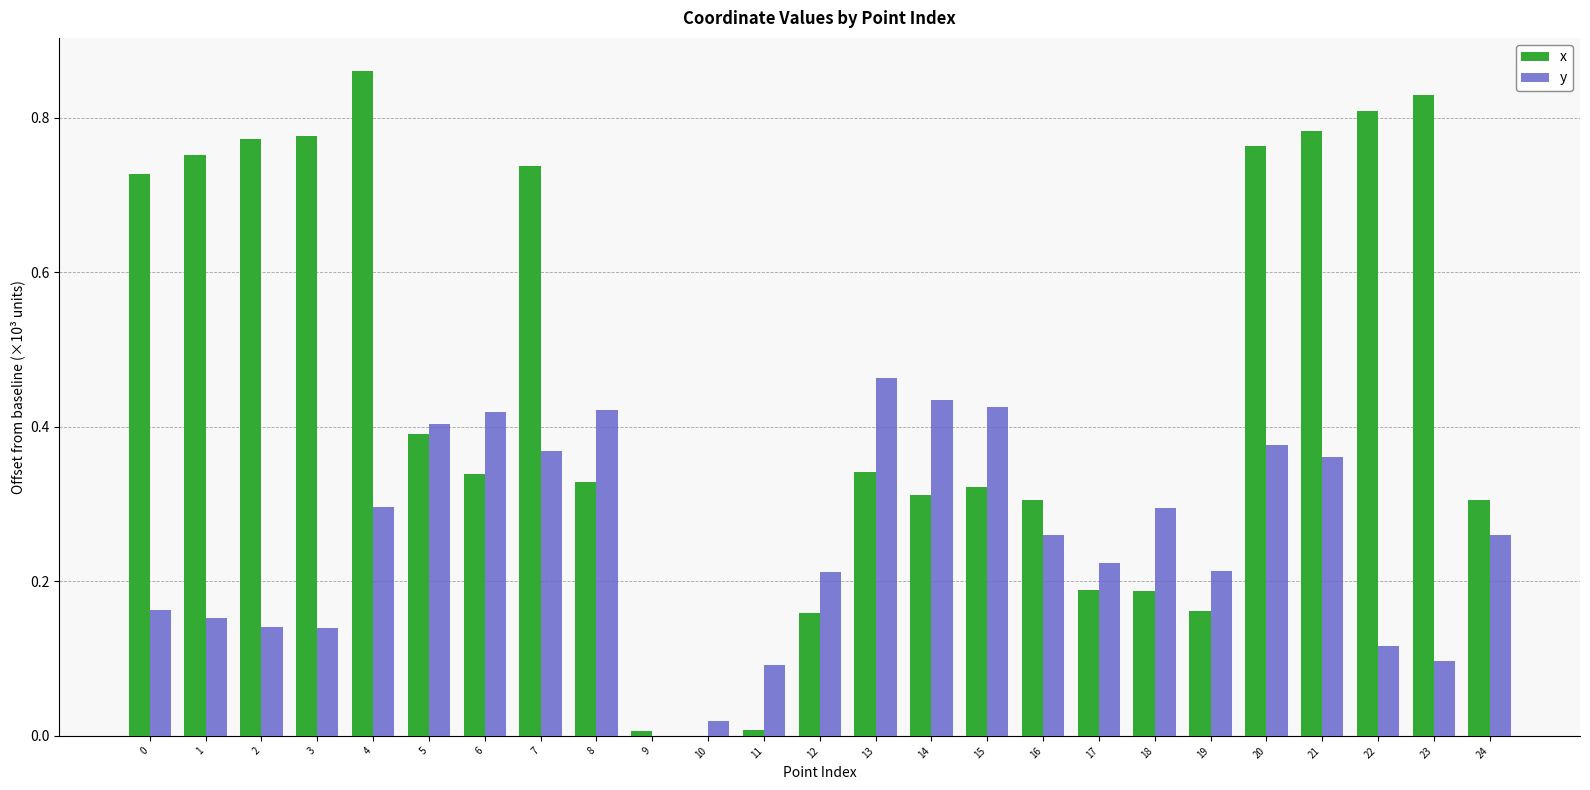

At which category does the chart reach its peak across all series?

4